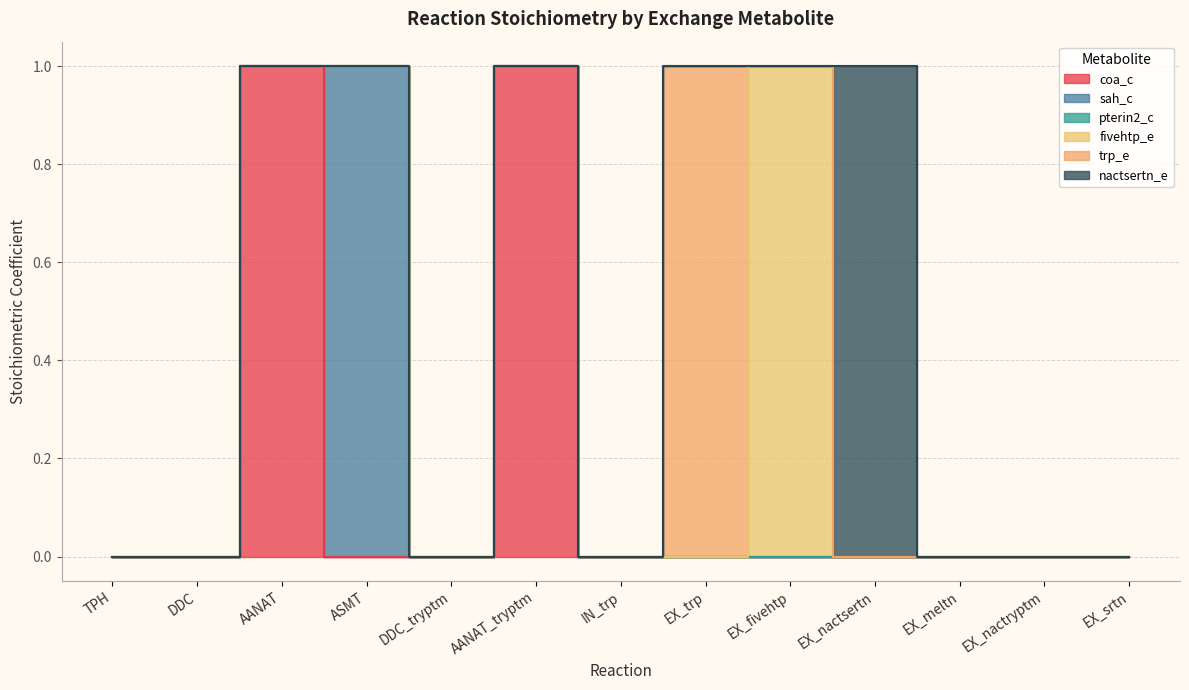

What is the difference between the maximum and minimum values in the trp_e series?

1